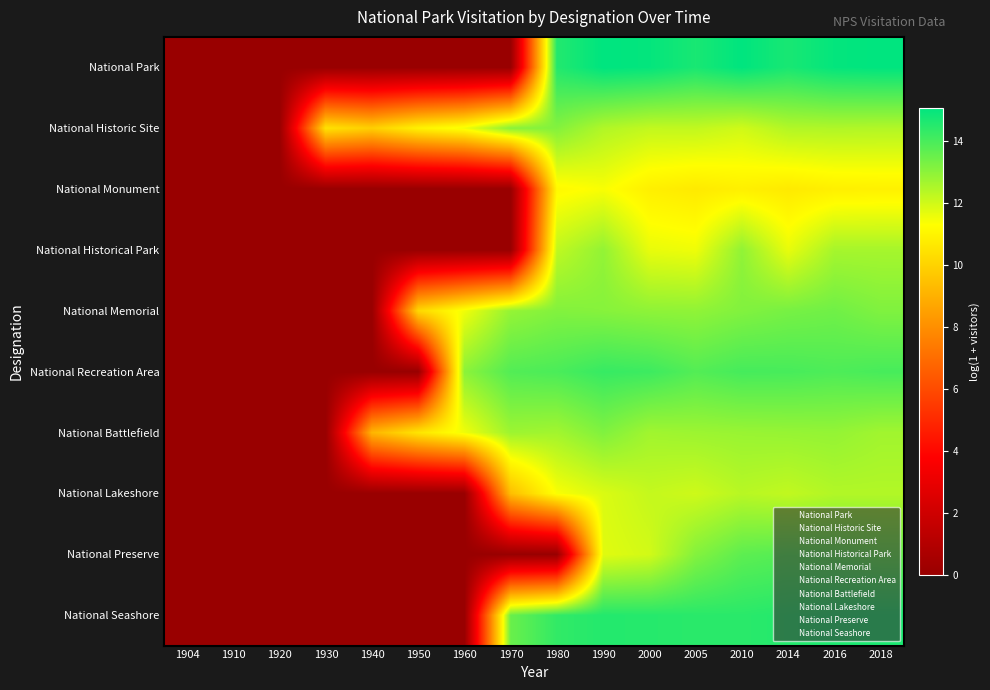

Reading right to left, extract all data points from this chart.

National Park: 2018=15.1	2016=15.0	2014=14.7	2010=15.1	2005=14.7	2000=15.0	1990=15.1	1980=14.6	1970=0.0	1960=0.0	1950=0.0	1940=0.0	1930=0.0	1920=0.0	1910=0.0	1904=0.0
National Historic Site: 2018=12.4	2016=12.5	2014=12.4	2010=12.0	2005=12.2	2000=12.2	1990=12.5	1980=13.1	1970=13.1	1960=11.5	1950=11.0	1940=9.9	1930=10.5	1920=0.0	1910=0.0	1904=0.0
National Monument: 2018=10.9	2016=10.9	2014=10.7	2010=10.9	2005=10.7	2000=10.9	1990=11.4	1980=11.2	1970=0.0	1960=0.0	1950=0.0	1940=0.0	1930=0.0	1920=0.0	1910=0.0	1904=0.0
National Historical Park: 2018=12.6	2016=12.6	2014=11.6	2010=12.9	2005=11.5	2000=11.6	1990=12.9	1980=12.2	1970=0.0	1960=0.0	1950=0.0	1940=0.0	1930=0.0	1920=0.0	1910=0.0	1904=0.0
National Memorial: 2018=13.2	2016=13.4	2014=13.3	2010=13.2	2005=12.9	2000=13.0	1990=13.1	1980=13.1	1970=12.9	1960=11.5	1950=10.2	1940=0.0	1930=0.0	1920=0.0	1910=0.0	1904=0.0
National Recreation Area: 2018=14.0	2016=13.9	2014=14.0	2010=14.0	2005=13.8	2000=14.2	1990=14.3	1980=14.0	1970=13.8	1960=13.0	1950=0.0	1940=0.0	1930=0.0	1920=0.0	1910=0.0	1904=0.0
National Battlefield: 2018=12.7	2016=12.9	2014=12.8	2010=12.8	2005=12.8	2000=12.7	1990=13.2	1980=12.7	1970=12.8	1960=11.5	1950=10.6	1940=9.2	1930=0.0	1920=0.0	1910=0.0	1904=0.0
National Lakeshore: 2018=12.4	2016=12.4	2014=12.2	2010=12.4	2005=12.0	2000=12.2	1990=11.9	1980=11.4	1970=9.4	1960=0.0	1950=0.0	1940=0.0	1930=0.0	1920=0.0	1910=0.0	1904=0.0
National Preserve: 2018=13.6	2016=13.7	2014=13.8	2010=13.7	2005=13.1	2000=12.0	1990=11.8	1980=0.0	1970=0.0	1960=0.0	1950=0.0	1940=0.0	1930=0.0	1920=0.0	1910=0.0	1904=0.0
National Seashore: 2018=14.7	2016=14.6	2014=14.5	2010=14.5	2005=14.5	2000=14.5	1990=14.5	1980=14.3	1970=13.5	1960=0.0	1950=0.0	1940=0.0	1930=0.0	1920=0.0	1910=0.0	1904=0.0